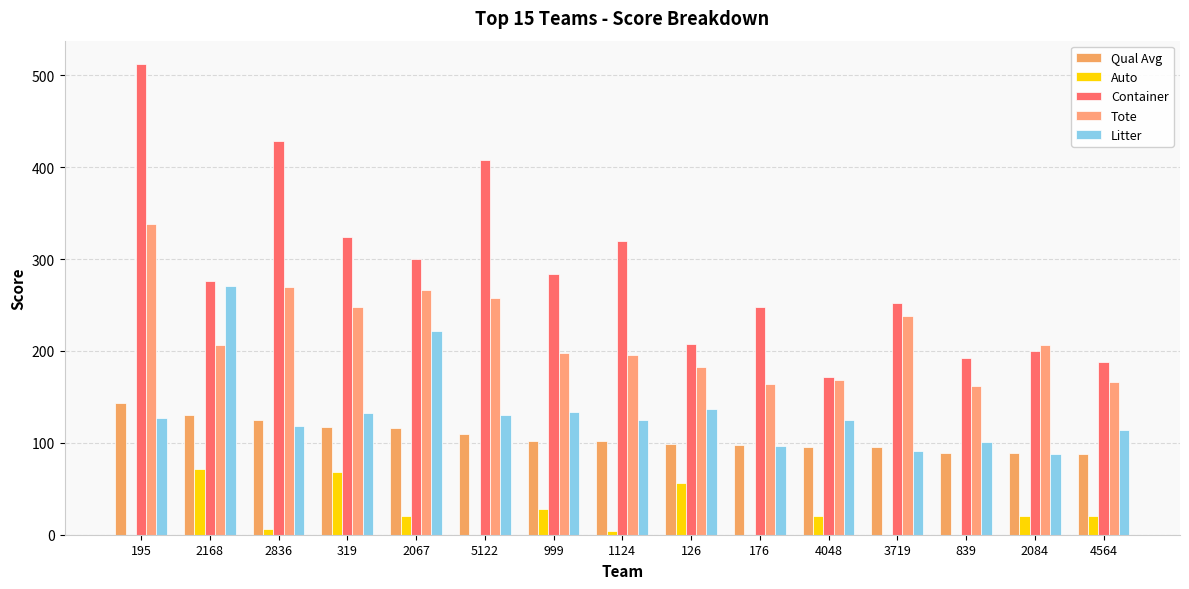

Are the bars grouped side by side (vs. stacked)?

Yes